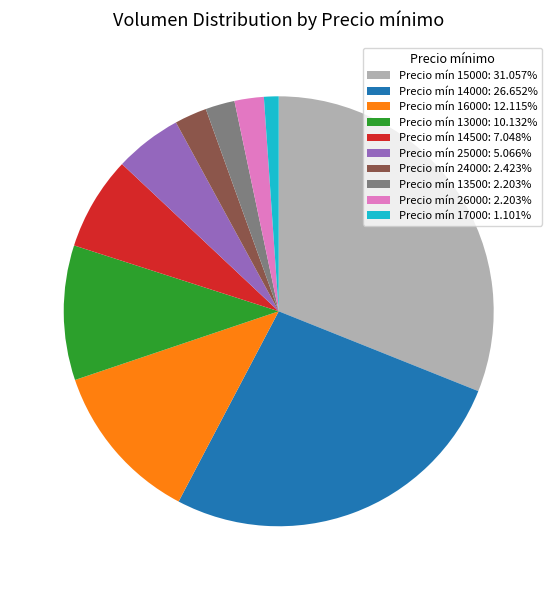

Is there any slice that represents more than half of the pie?

No